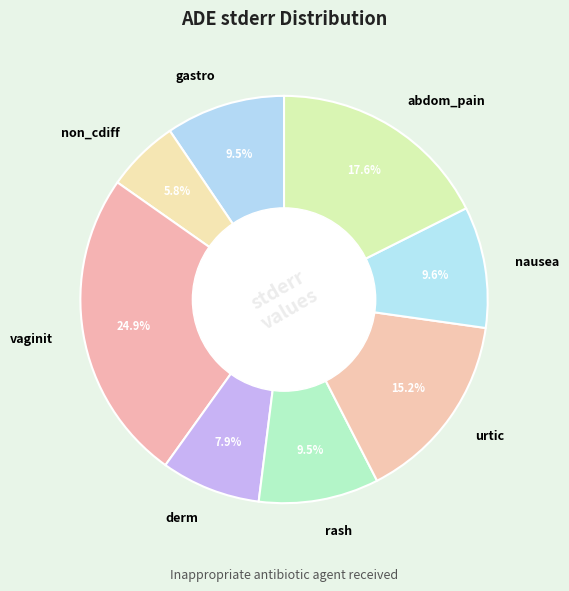

What portion of the pie excludes abdom_pain?

82.4%